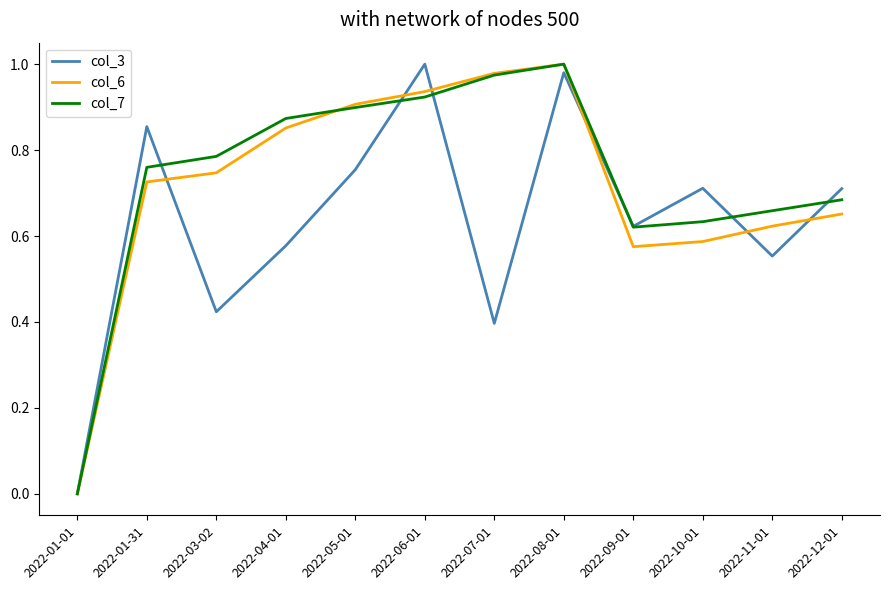

Is the value of col_7 at 2022-10-01 greater than the value of col_6 at 2022-09-01?

Yes